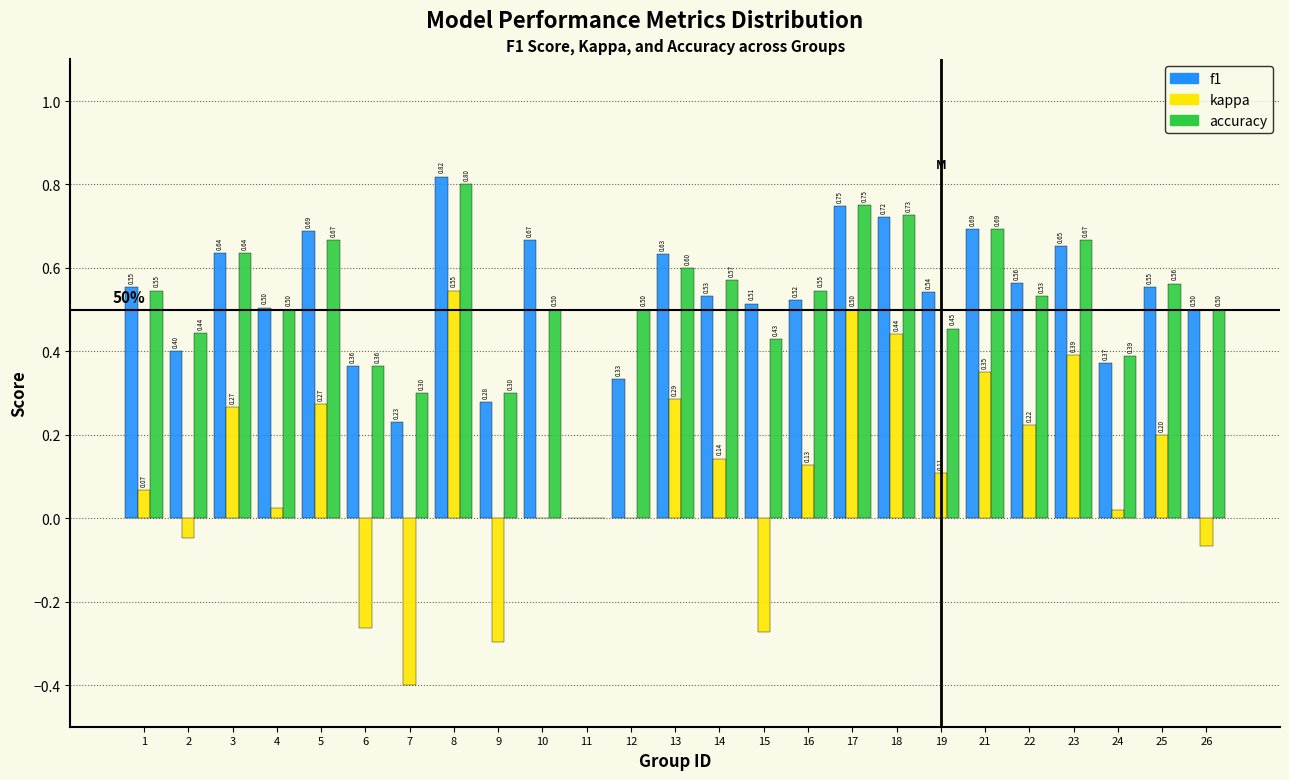

Which series changed the most between 3 and 26?

kappa